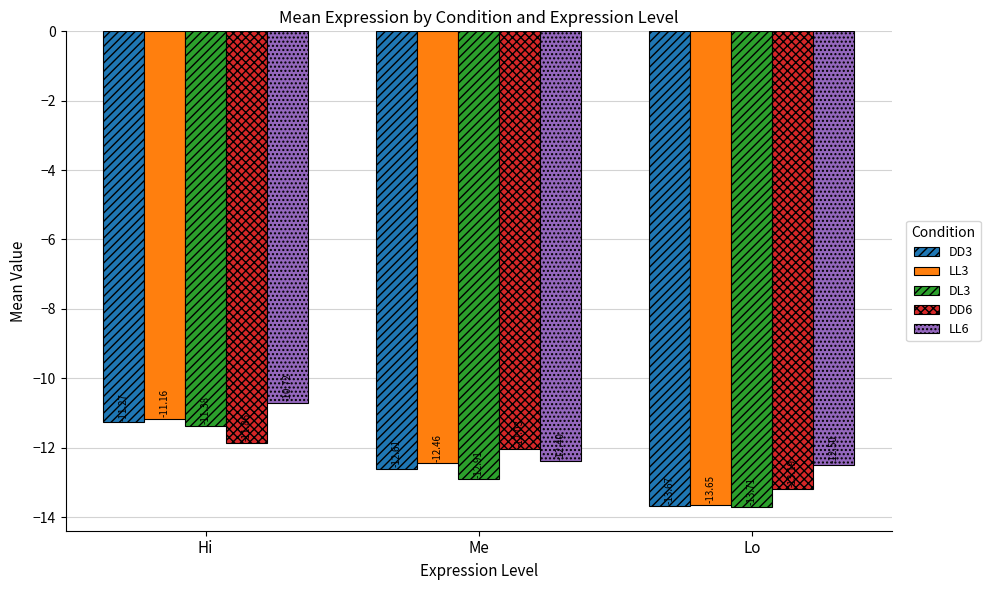

Which category has the highest value across all series?

Hi